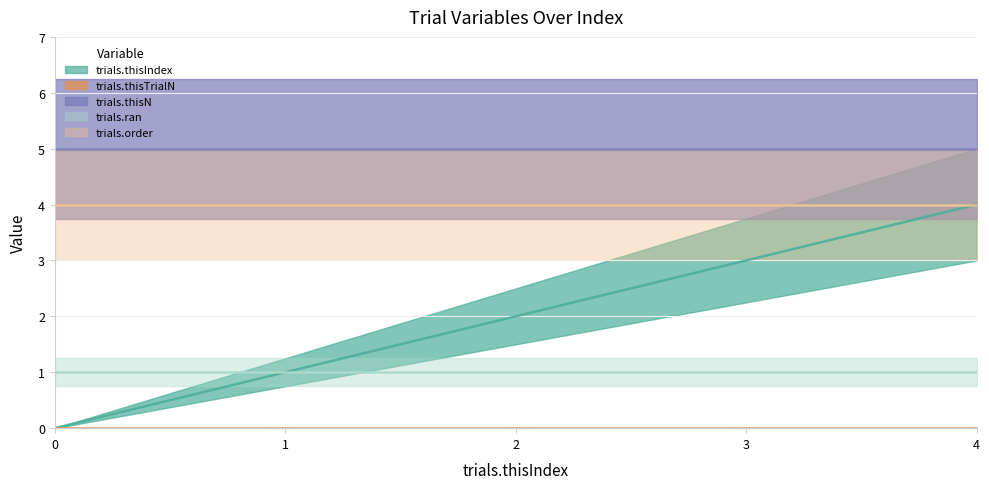

What is the maximum value for trials.thisN?

5